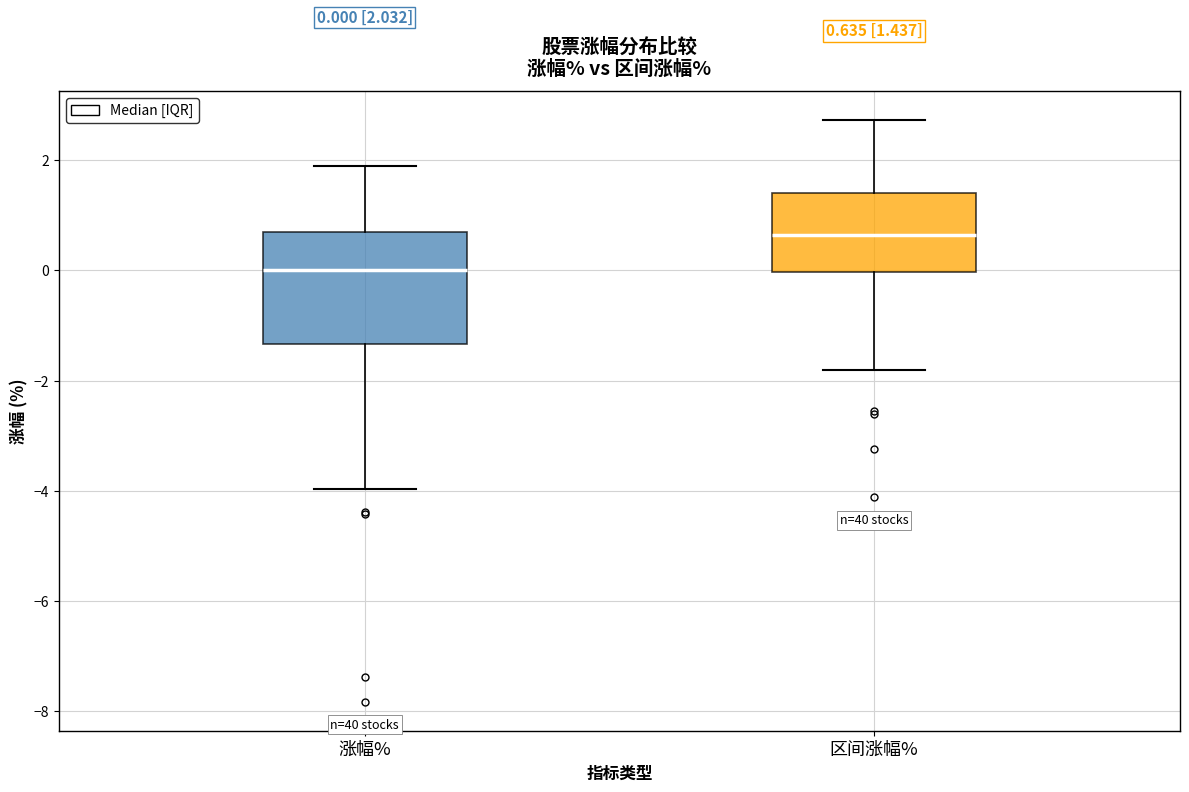

Which box has the highest median line?

区间涨幅%